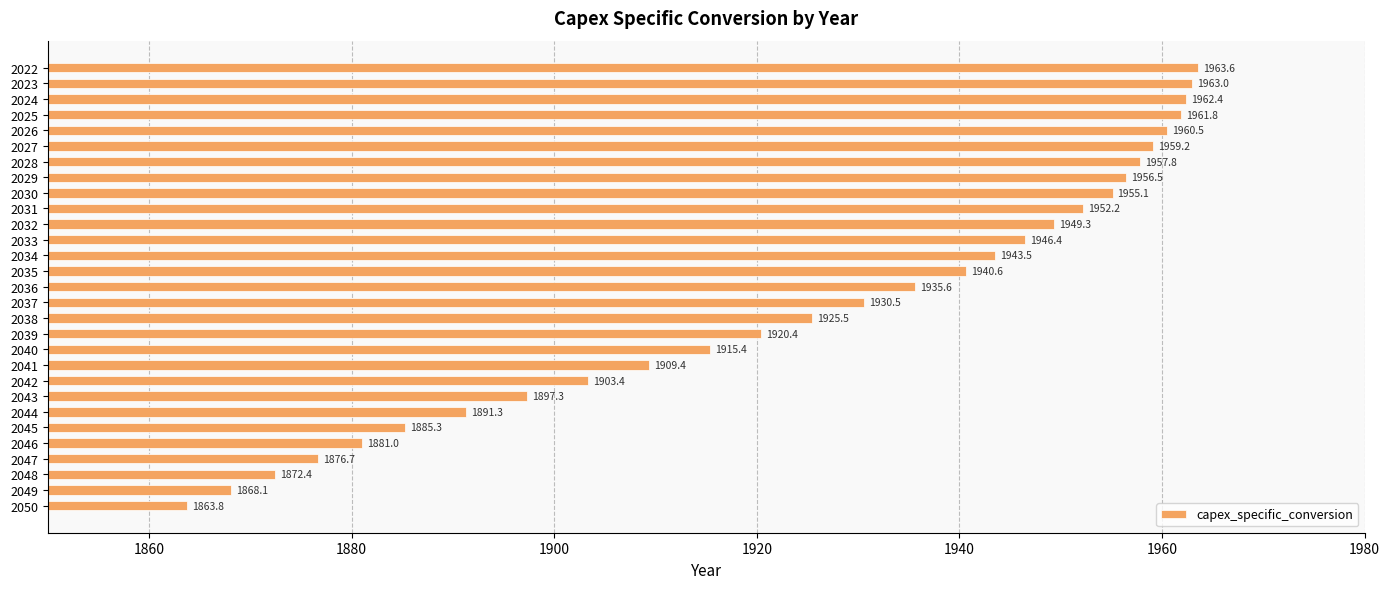

What is the difference between the maximum and second lowest values?

95.5